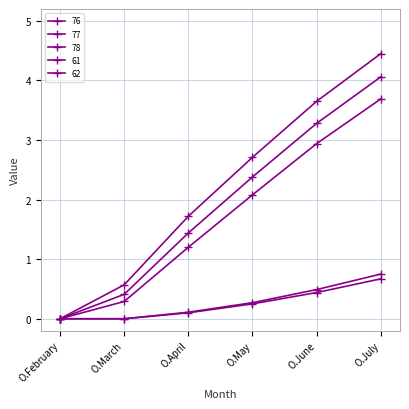

How many distinct data groups are displayed?

5